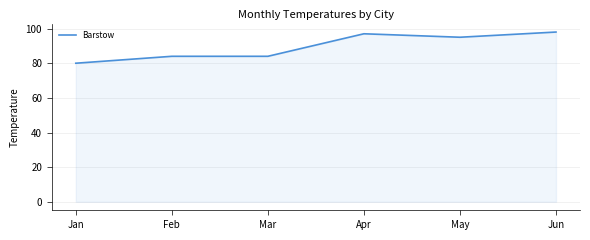

Where does the data first go above 95?

Apr